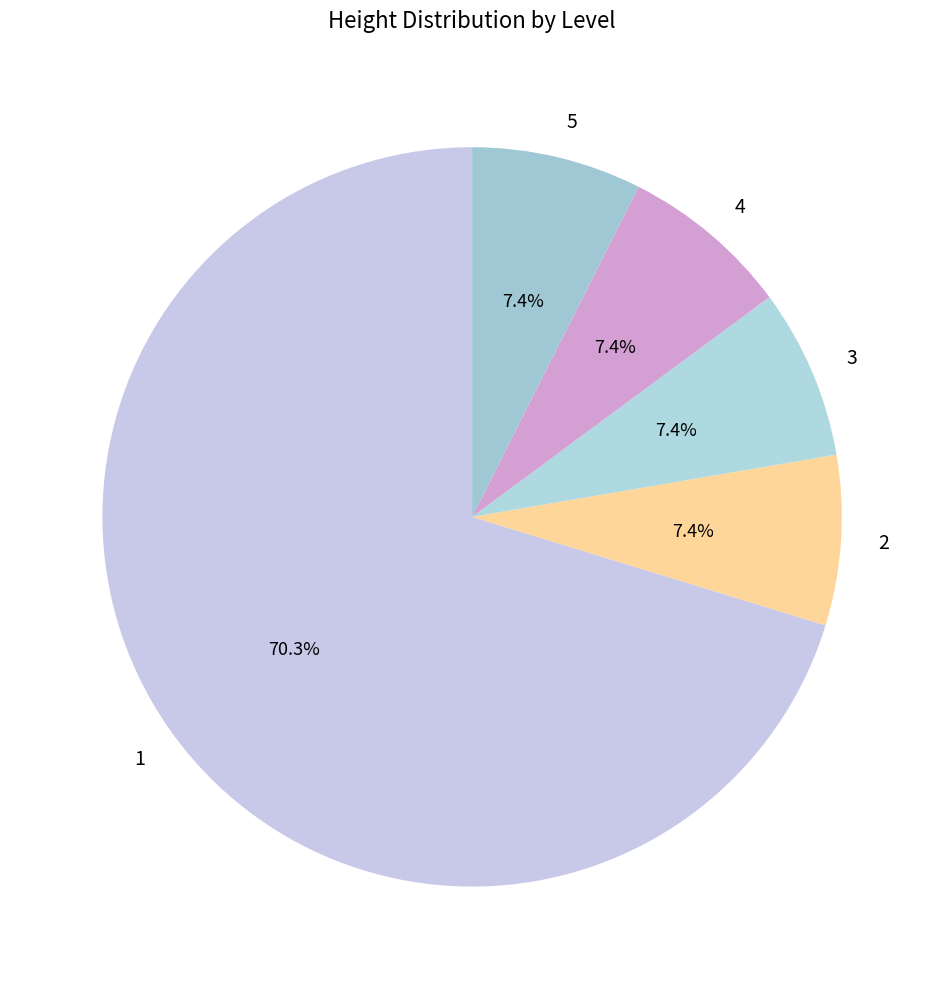

To the nearest percent, what is the difference between the 2 and 1 slice percentages?

63%